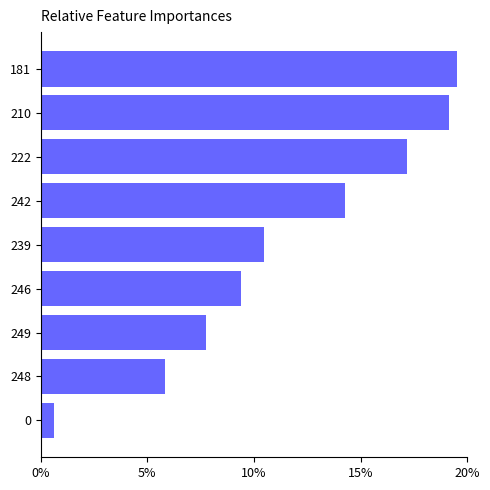

What is the sum of the values at 239 and 248?

16.3